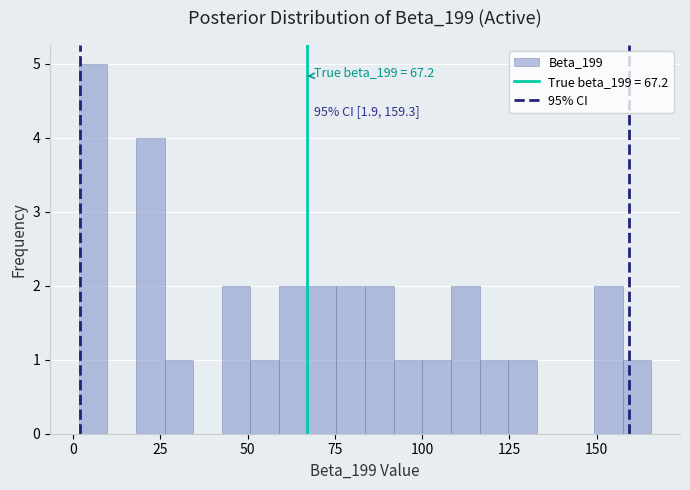

Read against the x-axis, roughly where is the centre of the tallest bar?

5